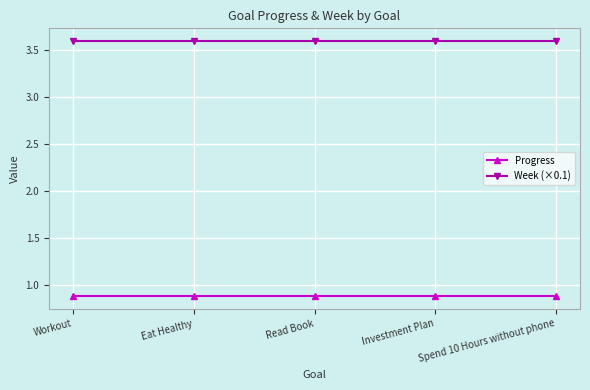

What is the total value across all series at Spend 10 Hours without phone?

4.5